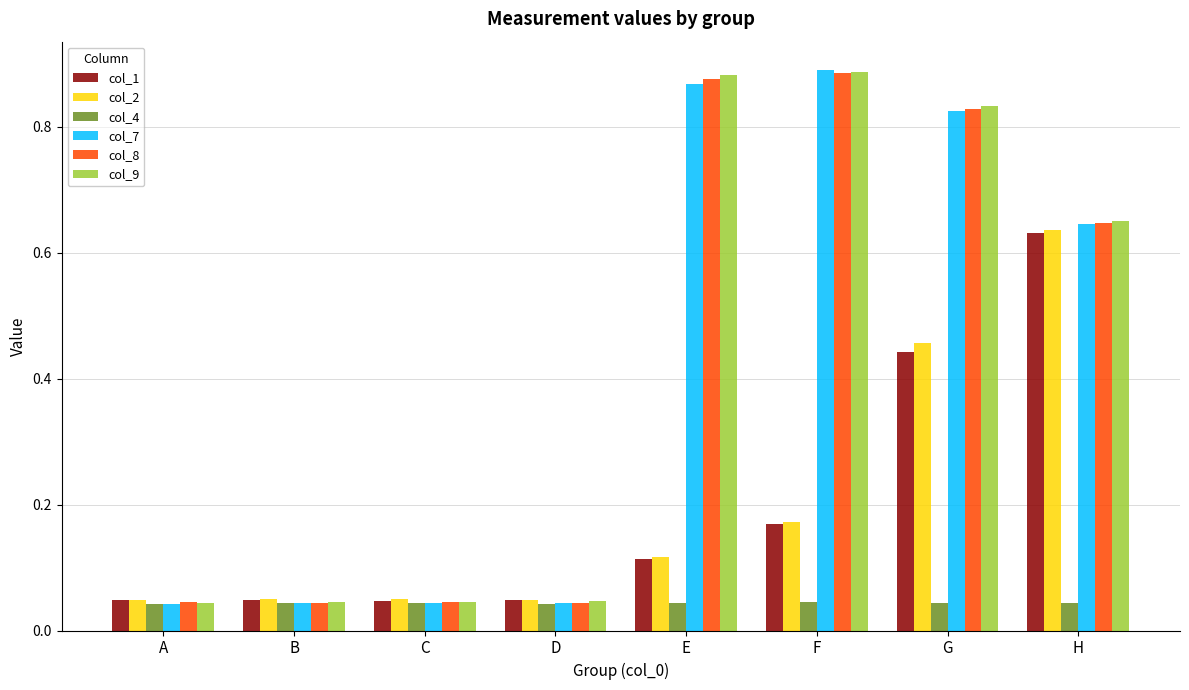

Is the value of col_9 at F greater than the value of col_8 at A?

Yes